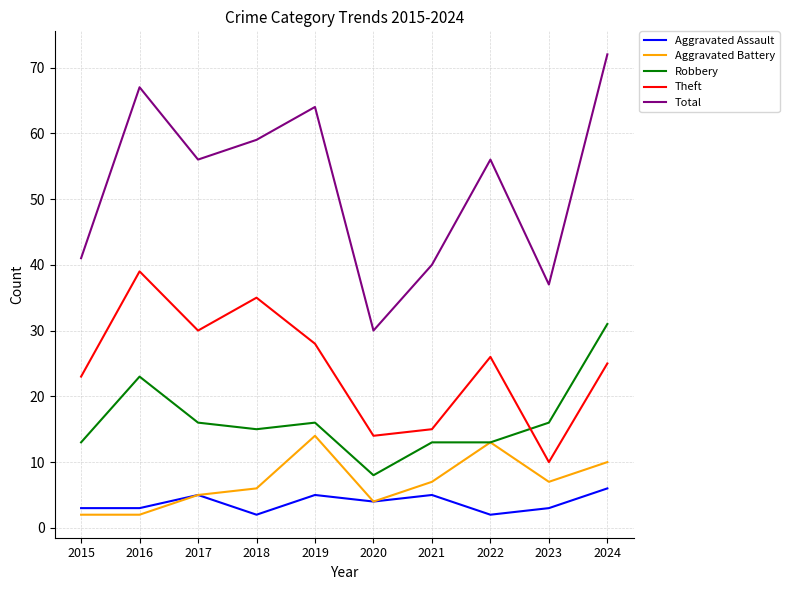

What is the difference between the highest and lowest values at 2020?

26